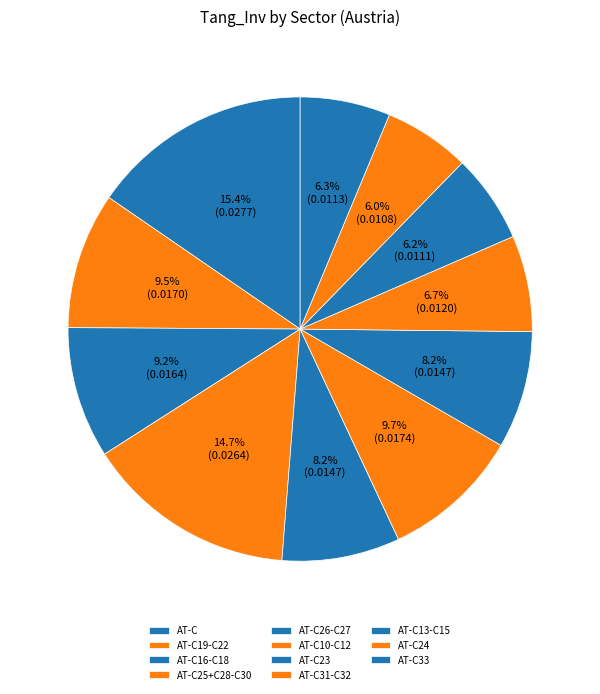

To the nearest percent, what percentage of the pie is AT-C16-C18?

9%